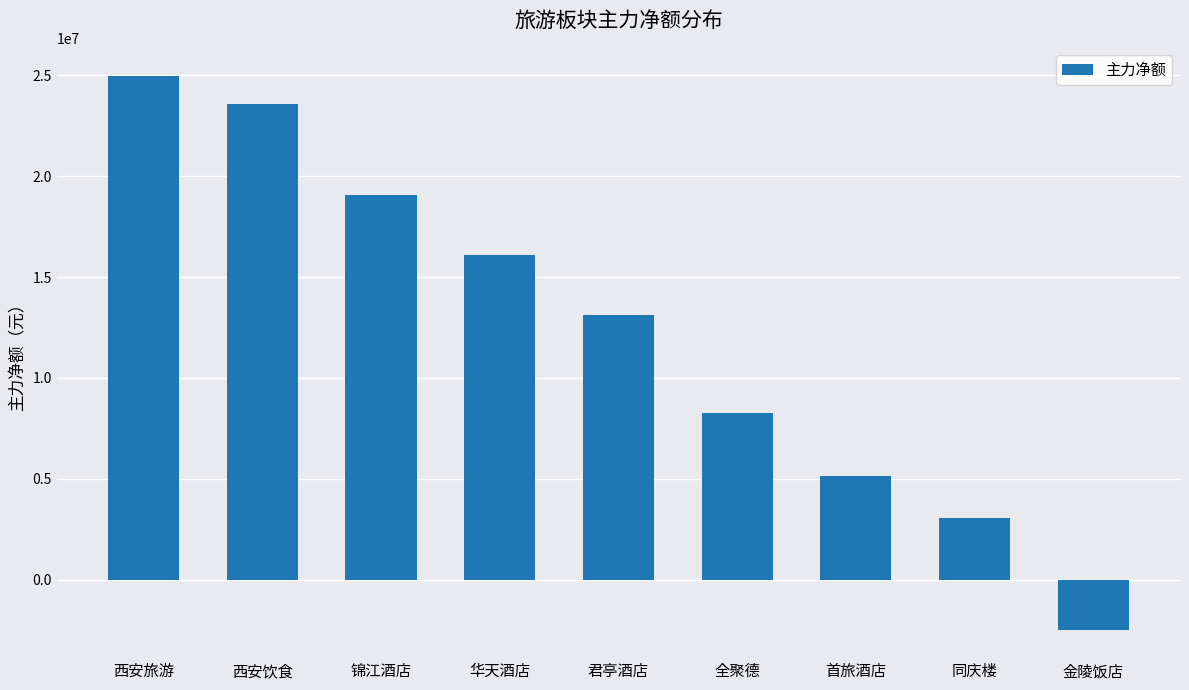

What is the change in value from 锦江酒店 to 全聚德?

-10817547